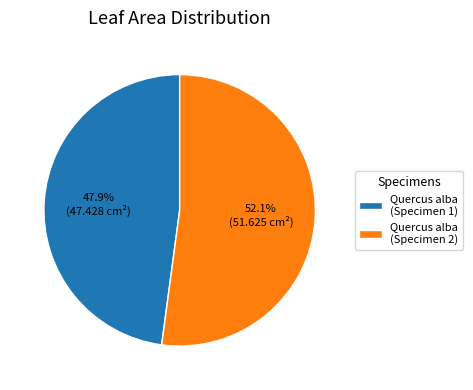

What is the ratio of the value at Quercus alba (Specimen 2) to the value at Quercus alba (Specimen 1)?

1.1